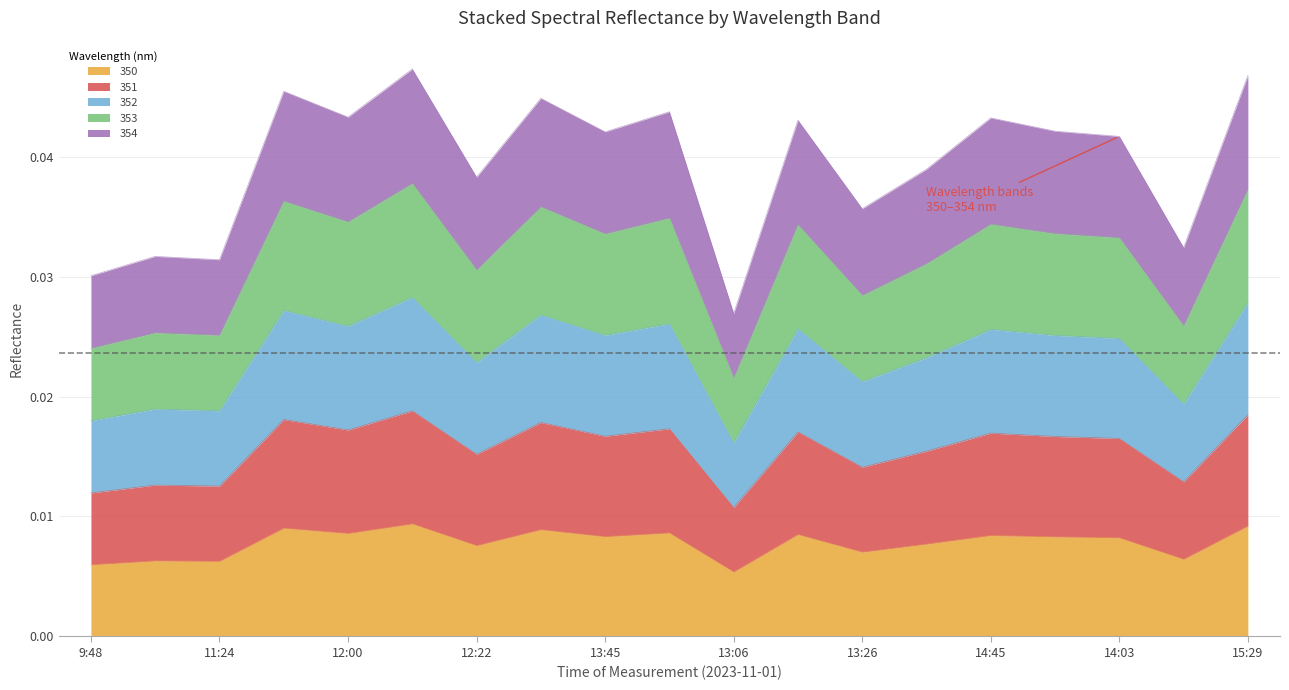

Where is 351 nearest to the value 0?

13:06